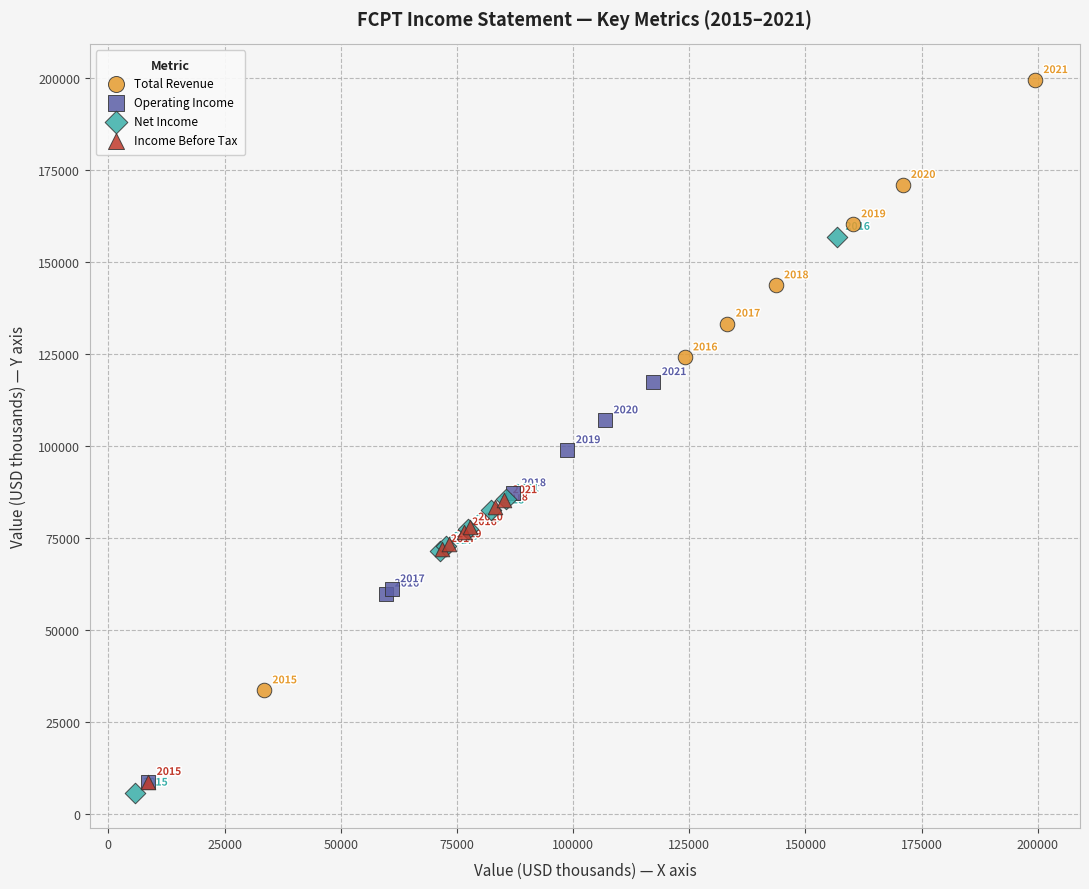

Which series has the largest Y range (max minus min)?

Total Revenue